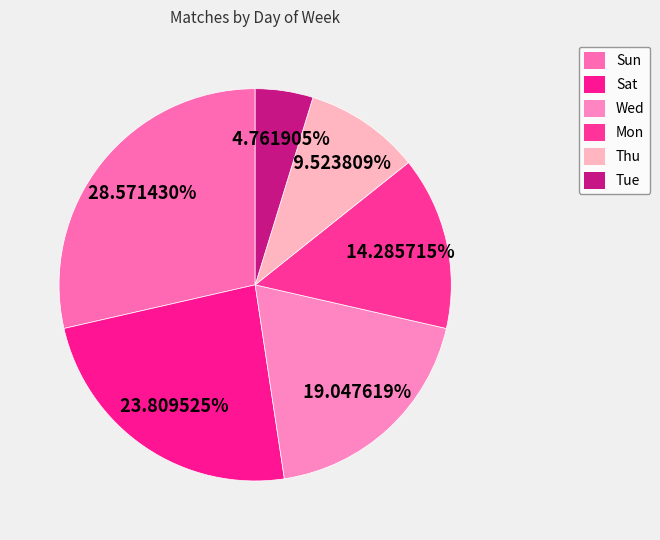

What is the ratio of the value at Tue to the value at Wed?

0.2